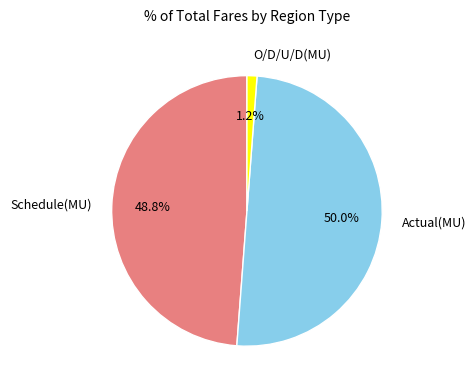

What is the total percentage of Schedule(MU) and O/D/U/D(MU)?

50.0%